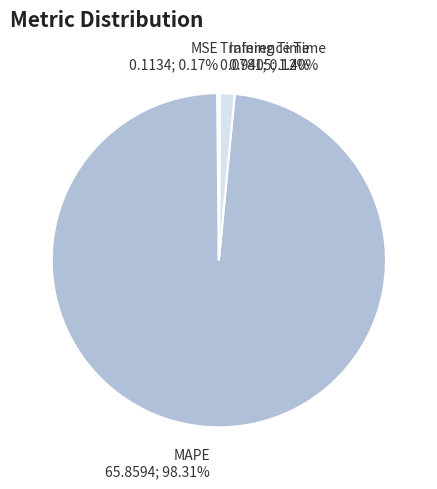

Which has a higher value, MAPE or Inference Time?

MAPE